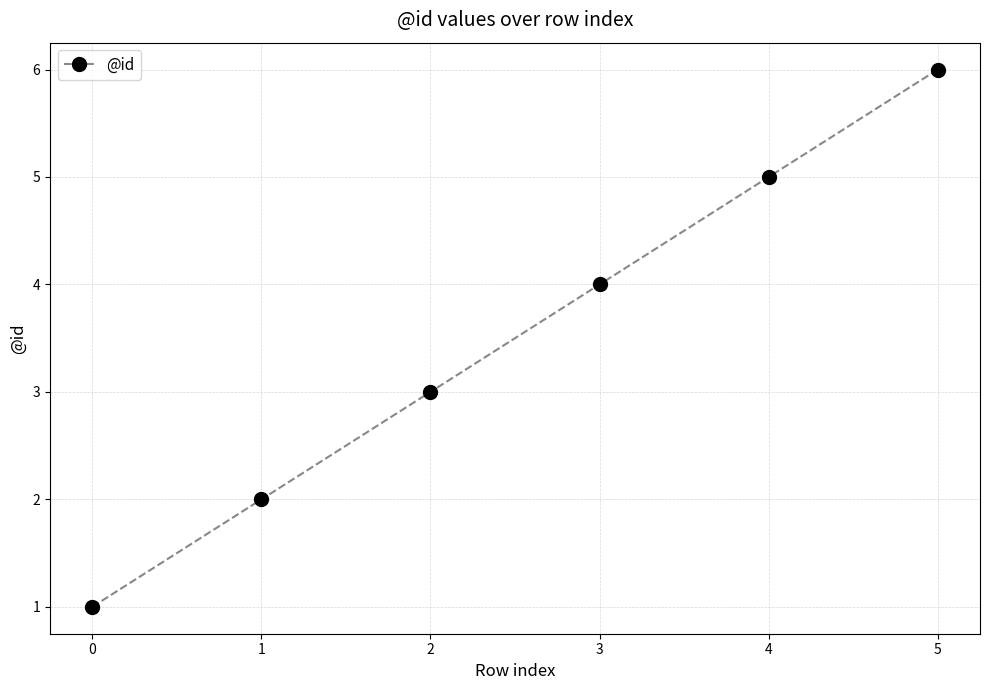

Rank the categories by value from lowest to highest.

0, 1, 2, 3, 4, 5